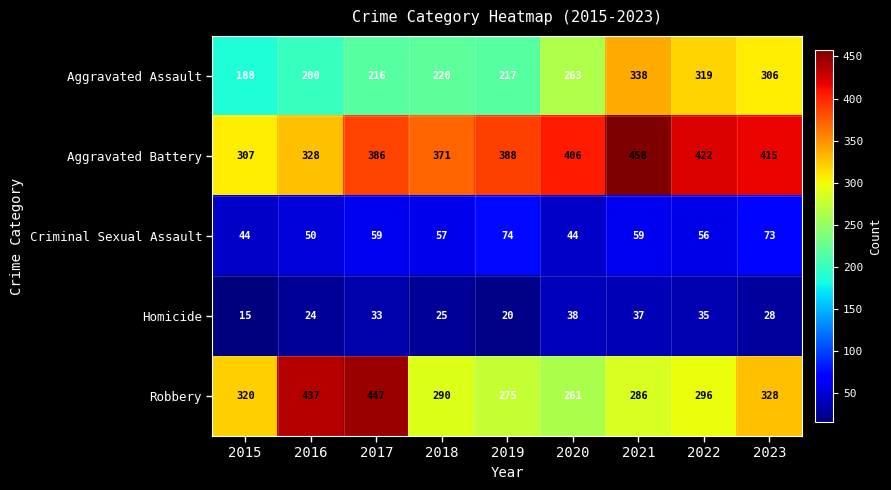

Is it true that Aggravated Battery equals 388 at 2019?

True